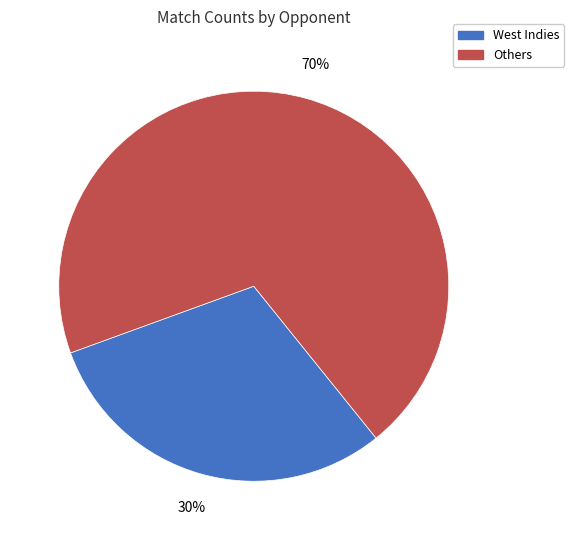

Is there any slice that represents more than half of the pie?

Yes